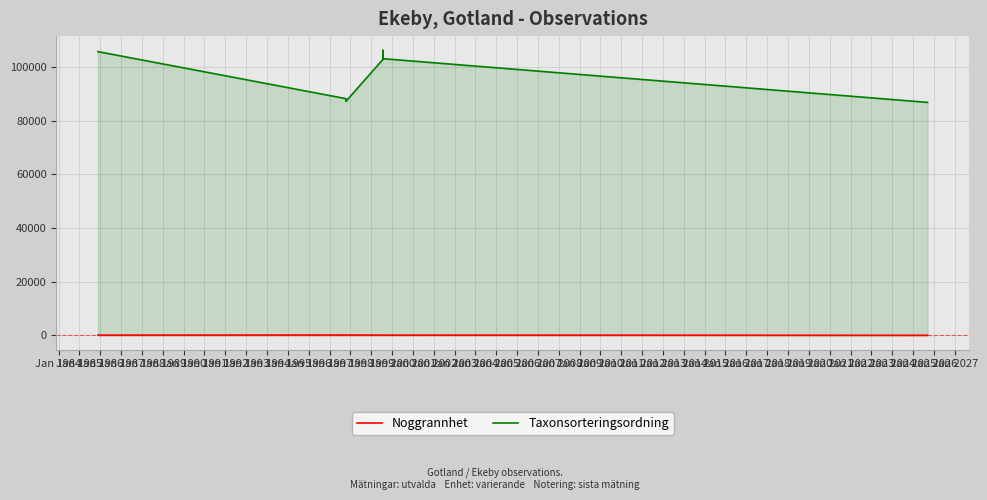

How many series are shown in this chart?

2